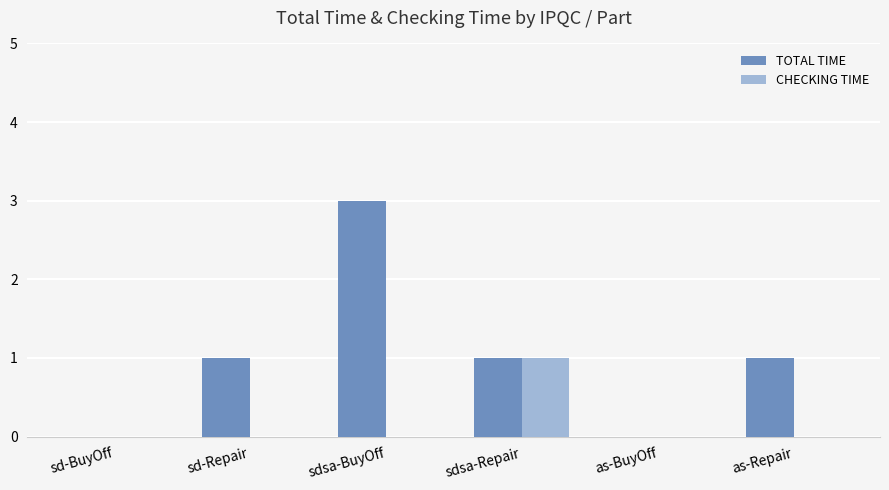

At which category is the sum across all series the highest?

sdsa-BuyOff